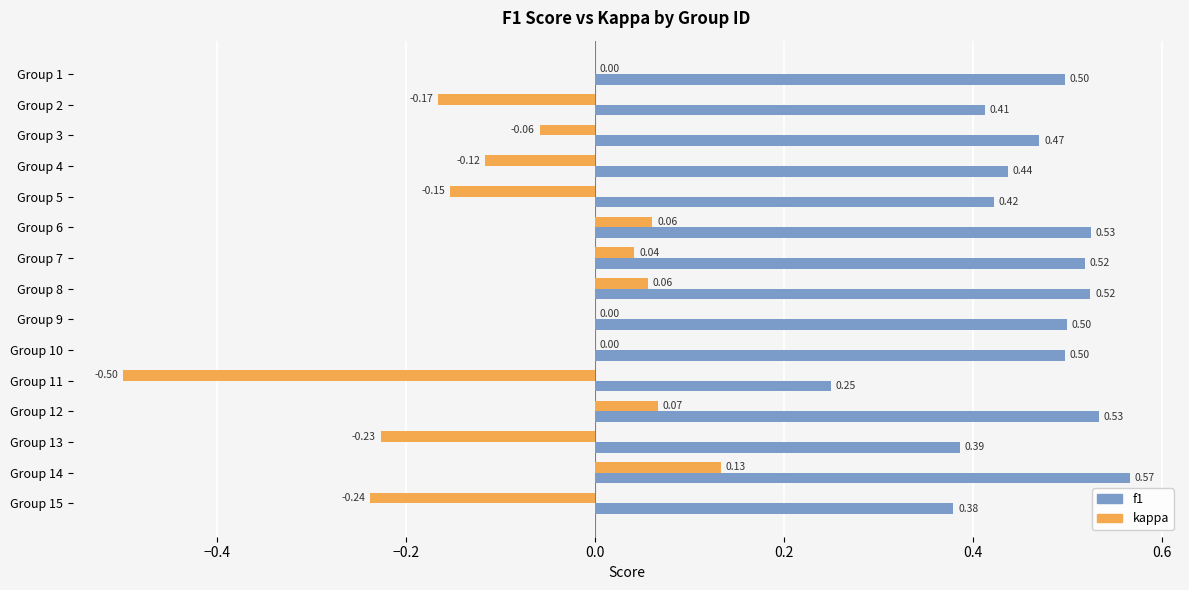

Is the value of f1 at Group 13 greater than the value of kappa at Group 8?

Yes